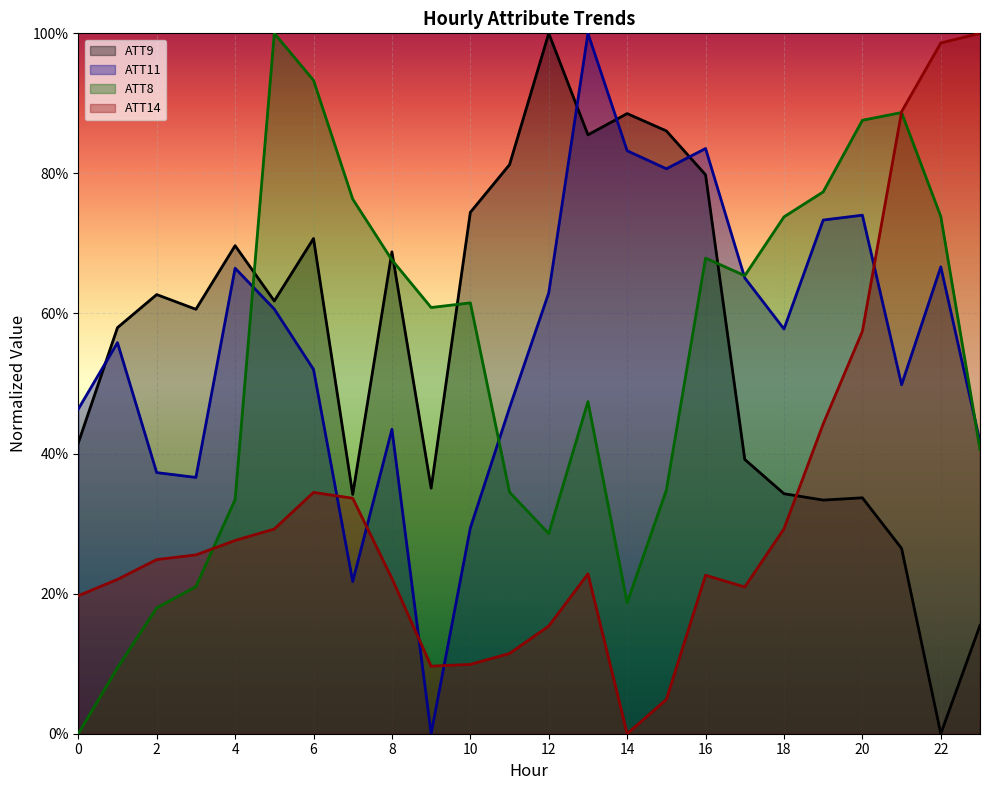

Which series has the largest total across all categories?

ATT9